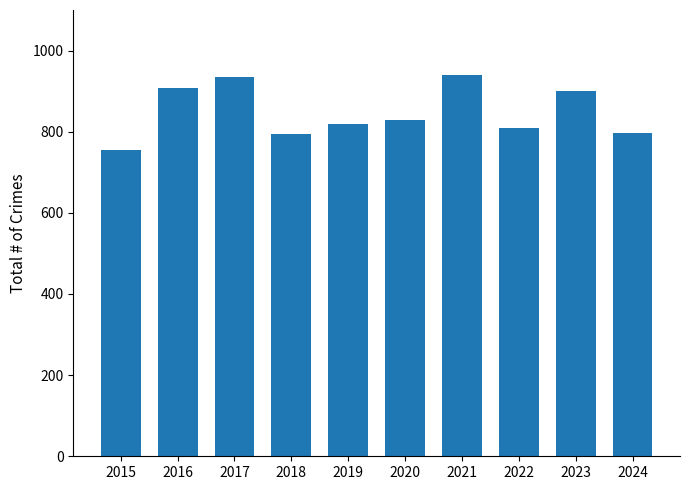

True or false: the data shows 1558 at 2016.

False